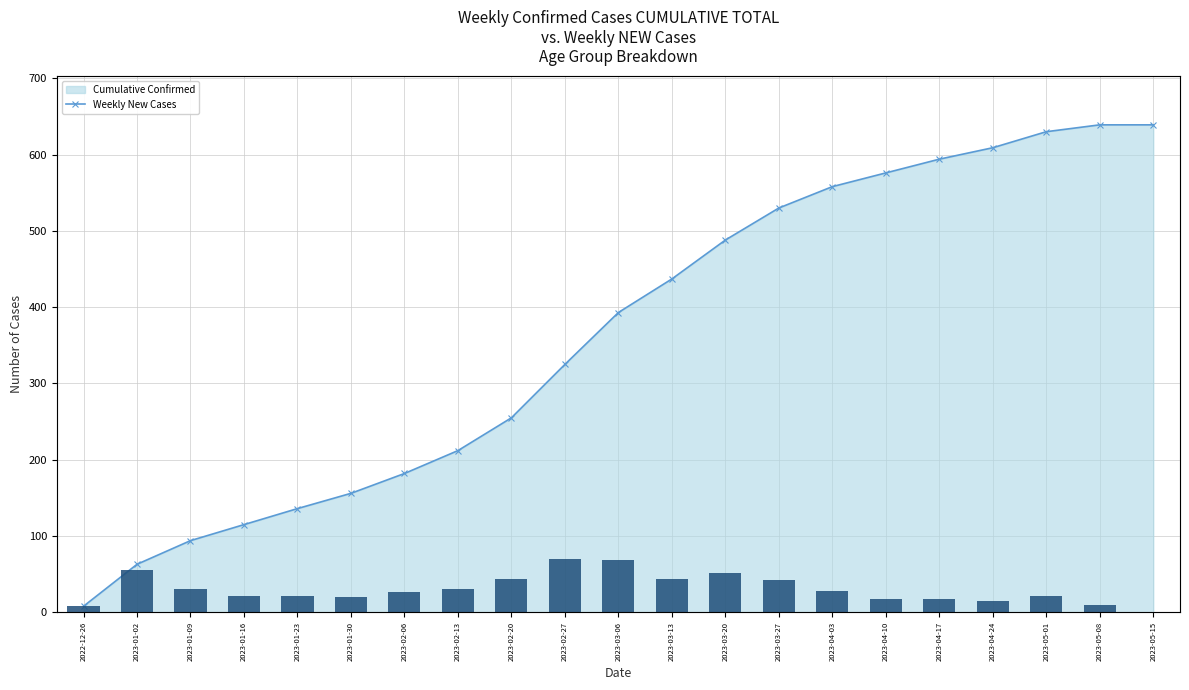

What position from the left is 2023-05-01?

19